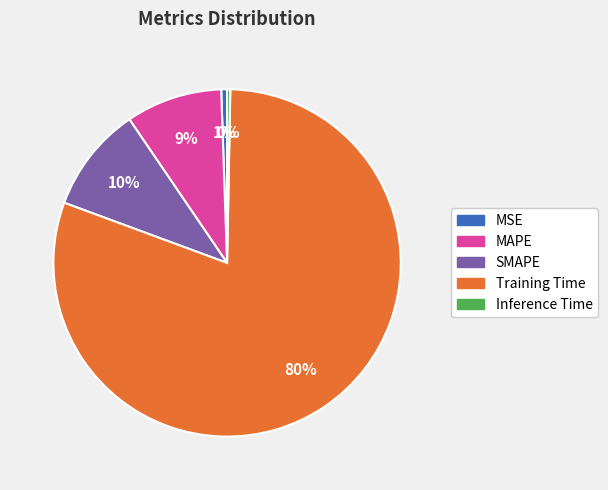

To the nearest percent, what is the difference between the MAPE and Inference Time slice percentages?

9%